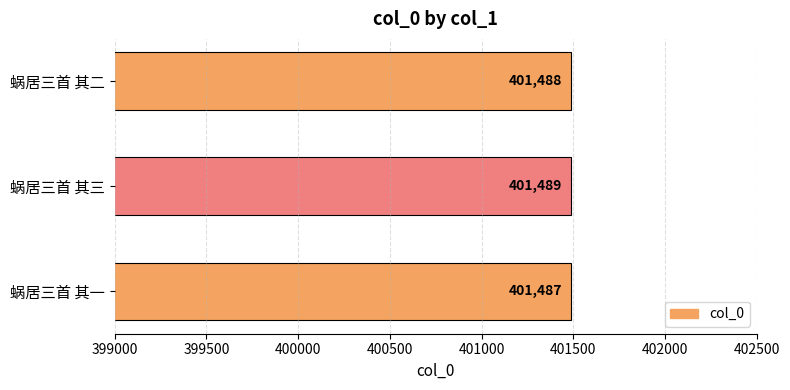

What is the sum of all values?

1204464